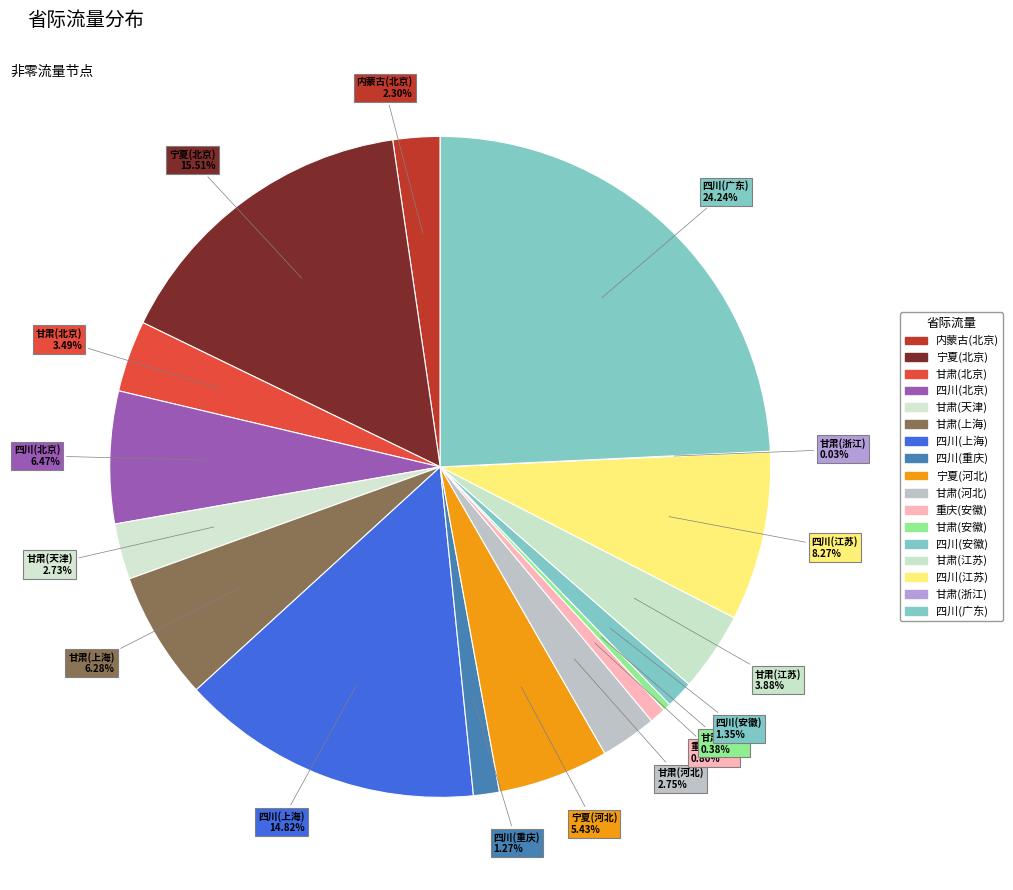

What percentage is the 甘肃(北京) slice, to the nearest percent?

3%